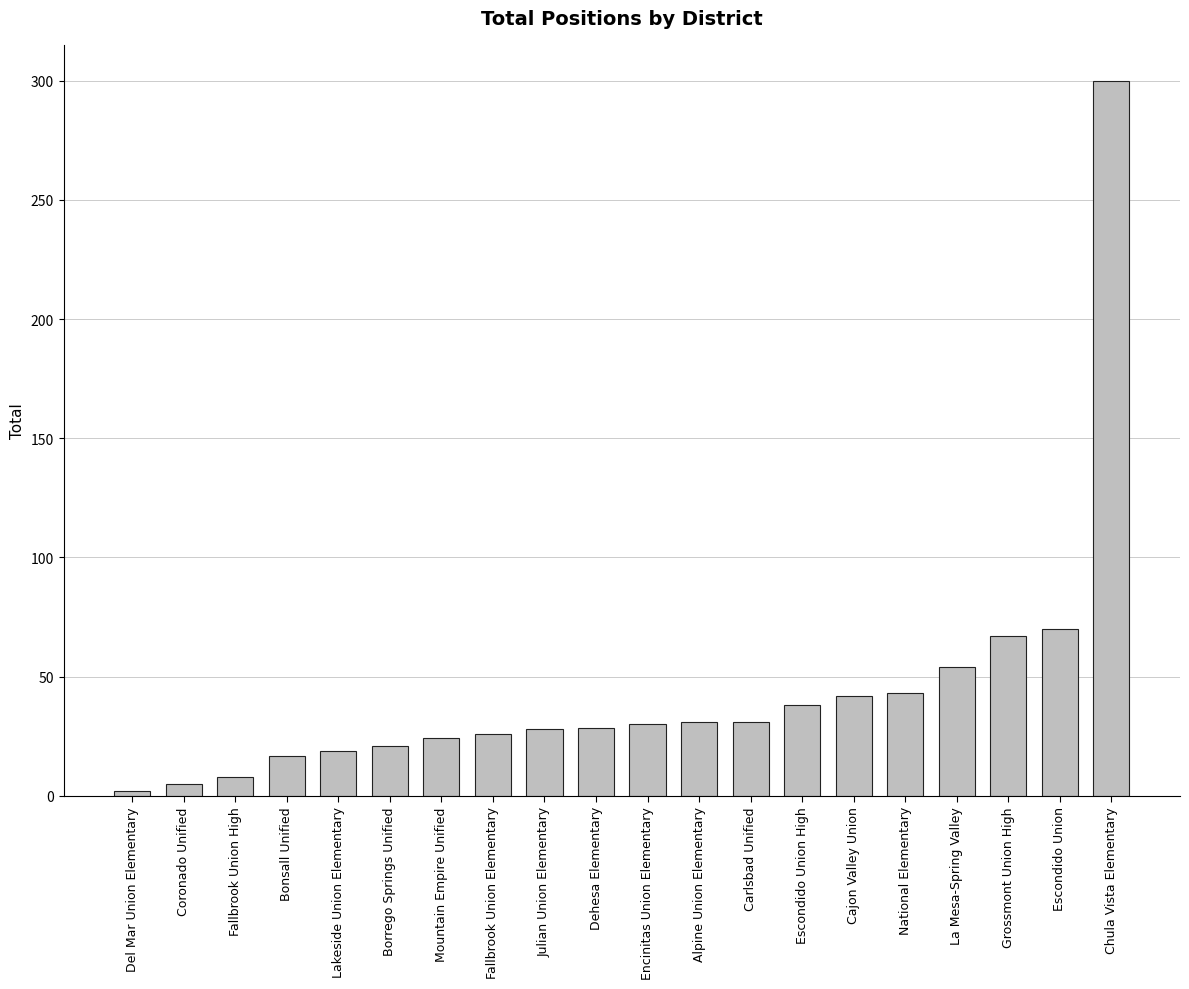

What is the sum of the values at Fallbrook Union Elementary and Alpine Union Elementary?

57.0